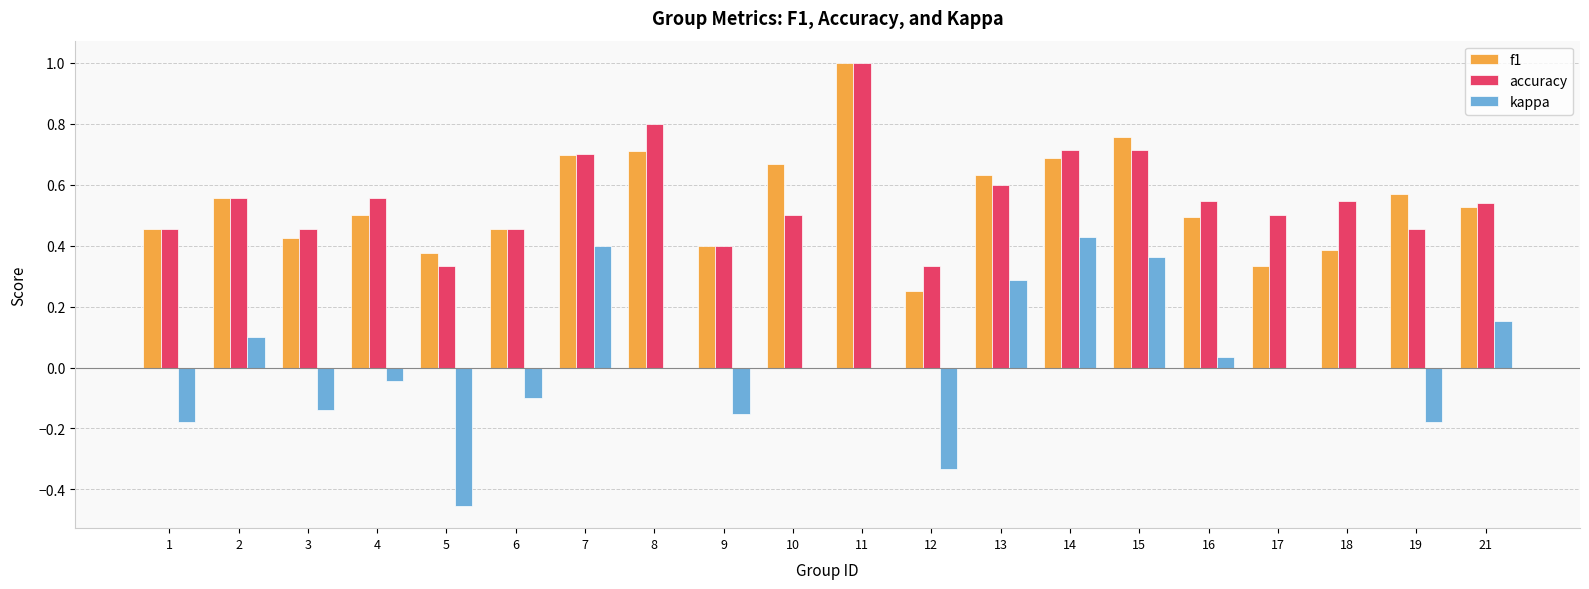

What is the sum of the accuracy values at 18 and 13?

1.1